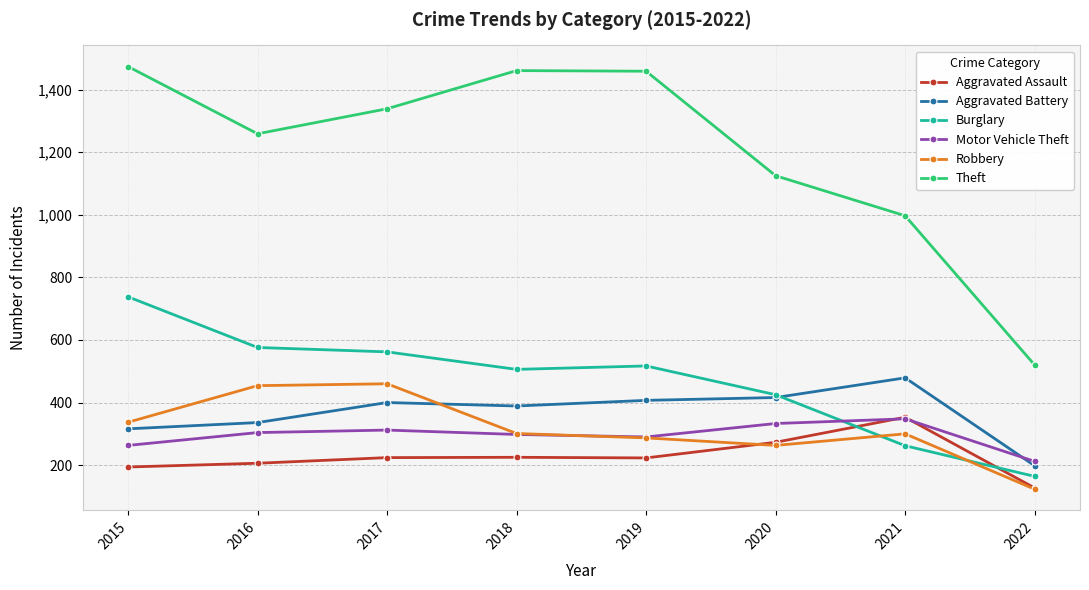

Is the value of Aggravated Battery at 2020 greater than the value of Theft at 2020?

No